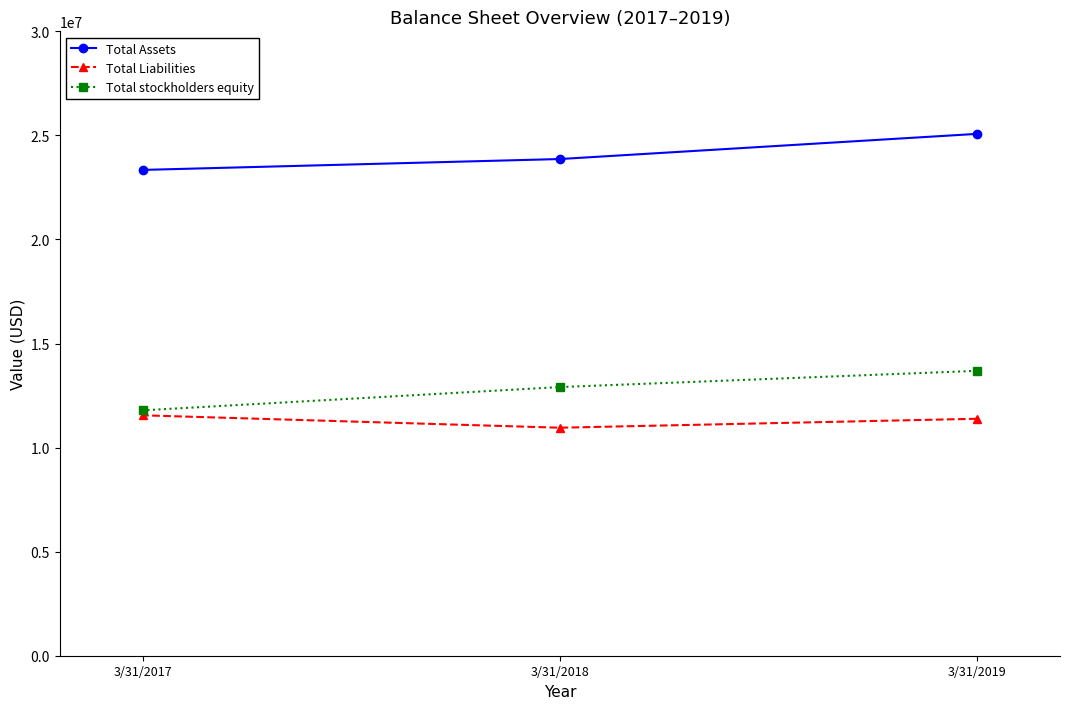

How many Total Liabilities values are between 10955000 and 11551000?

3